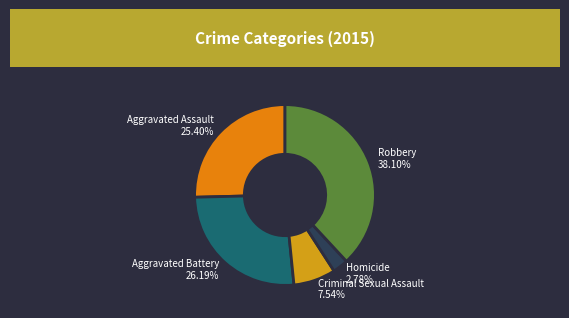

To the nearest percent, what is the average slice percentage?

20%